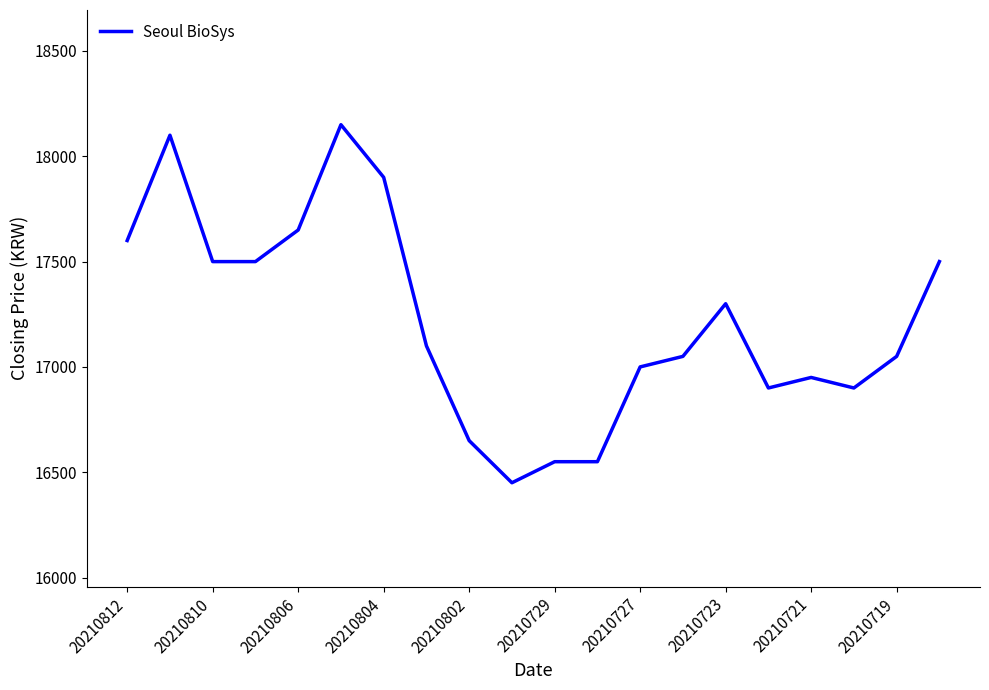

How many lines are shown in the chart?

1